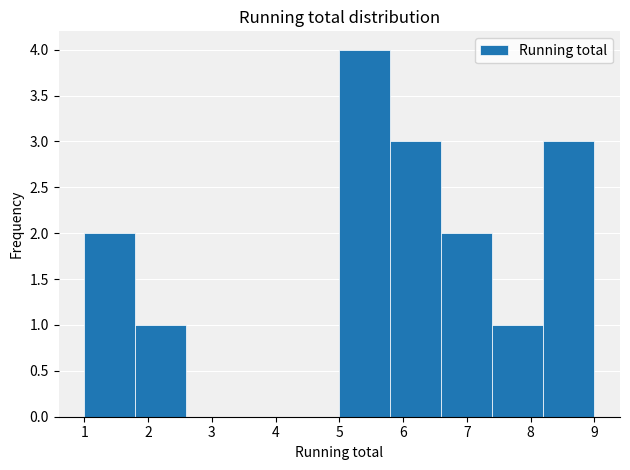

Reading left to right, list every bar in this chart as the range it spans on the x-axis followed by its height. The values are not printed on the chart, so give them approximately, as read against the axis.

1.0 to 1.8: 2
1.8 to 2.6: 1
2.6 to 3.4: 0
3.4 to 4.2: 0
4.2 to 5.0: 0
5.0 to 5.8: 4
5.8 to 6.6: 3
6.6 to 7.4: 2
7.4 to 8.2: 1
8.2 to 9.0: 3